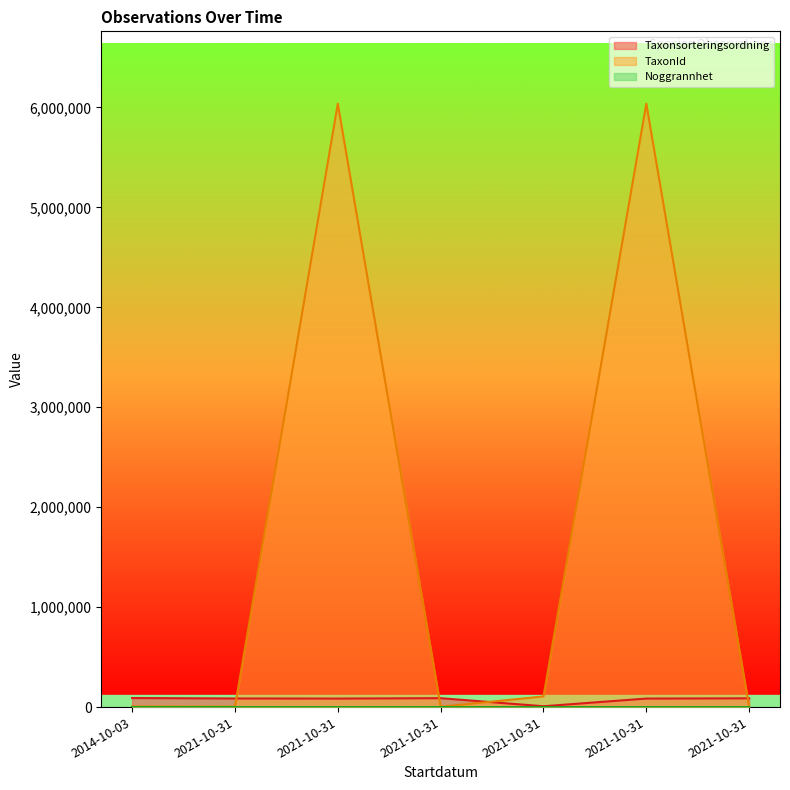

What is the label of the 2nd point from the right?

2021-10-31